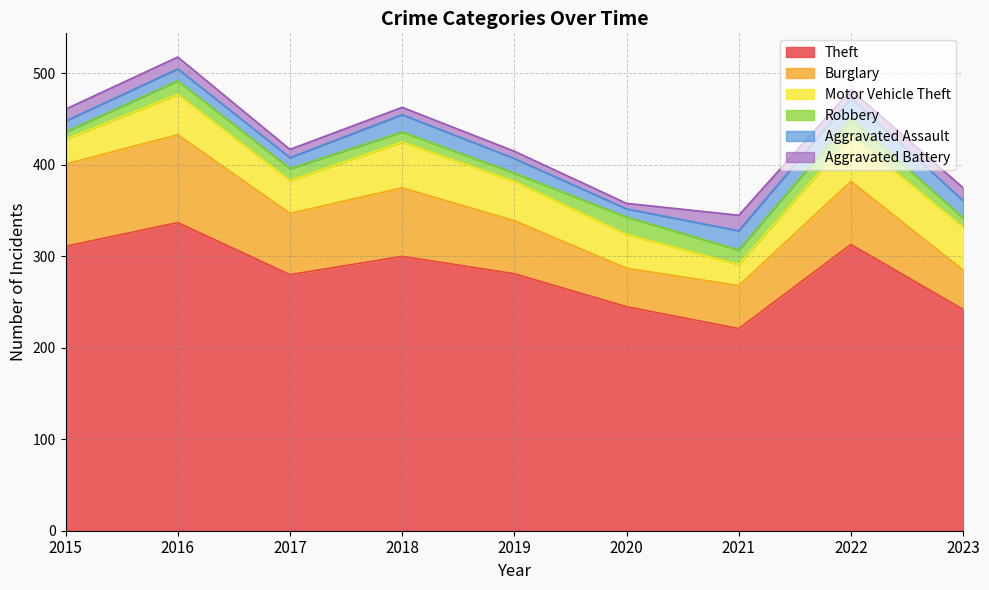

What is the maximum value for Robbery?

19